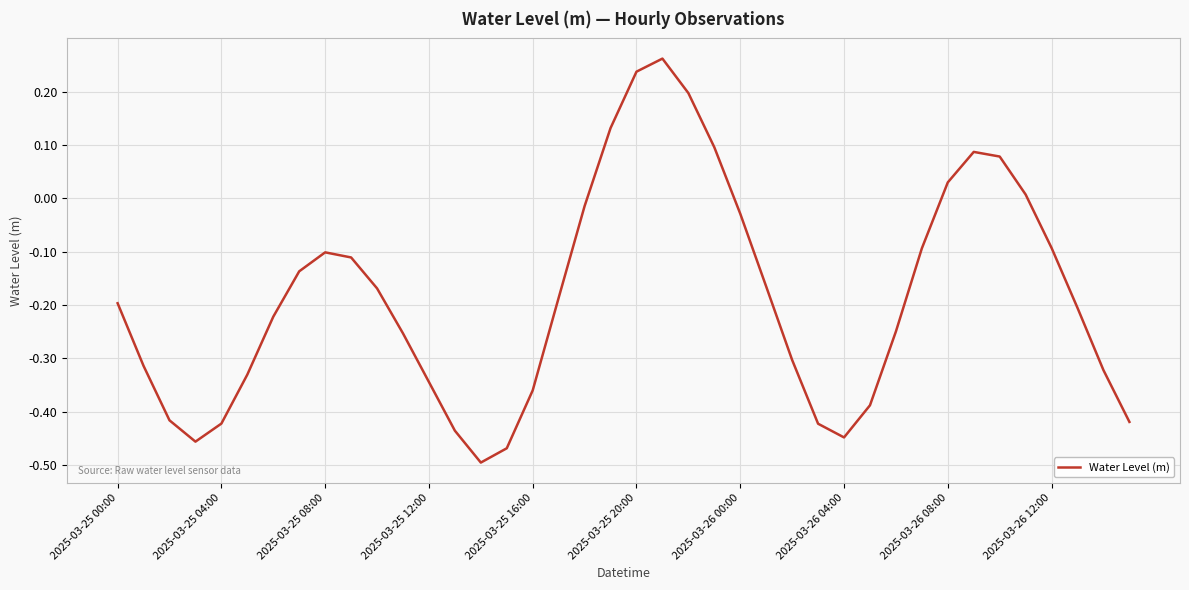

Is this an area chart (filled region under the line)?

No